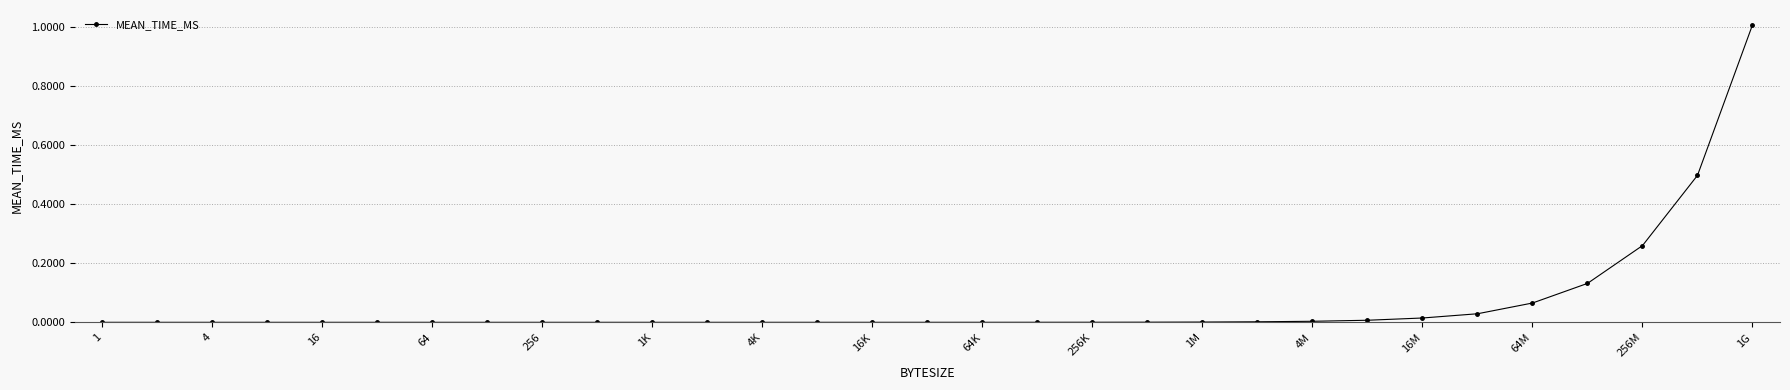

What is the maximum value shown in the chart?

1.0